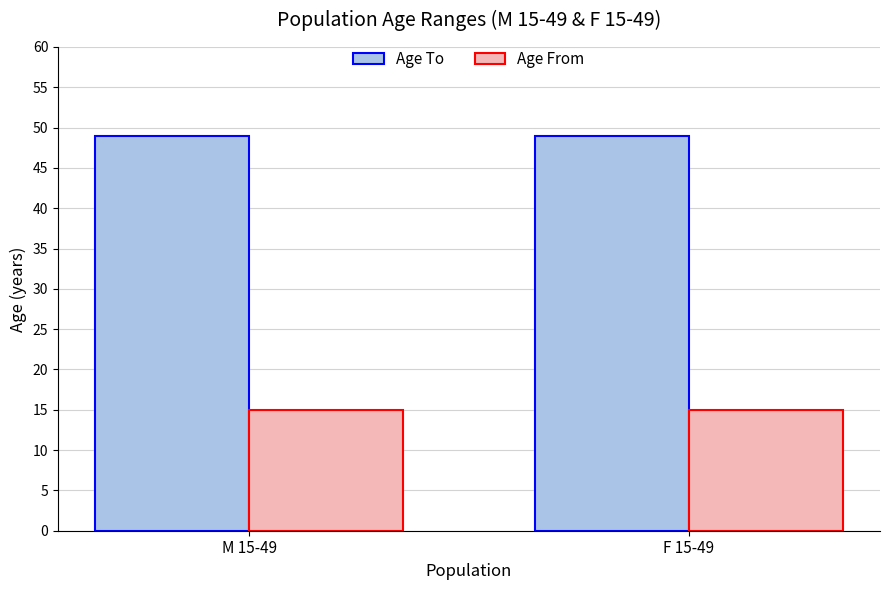

What is the sum of all Age From values?

30